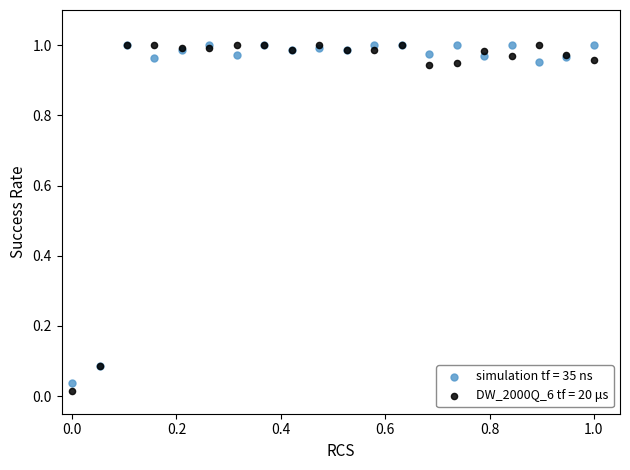

Which series reaches the minimum Y coordinate?

DW_2000Q_6 tf = 20 μs